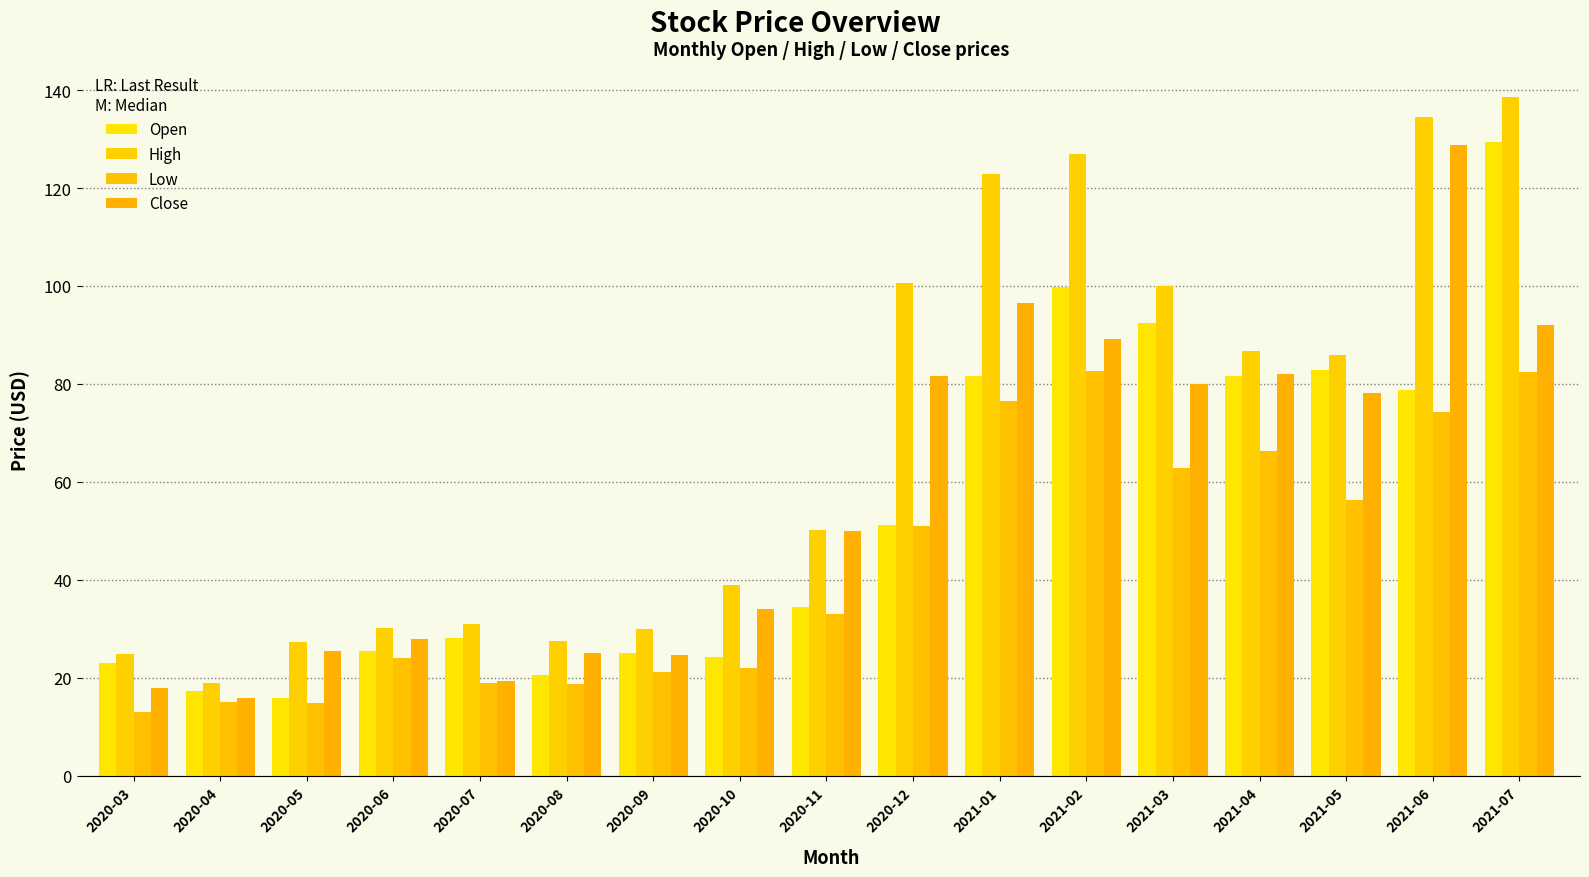

Where does the Close series first go above 50?

2020-12